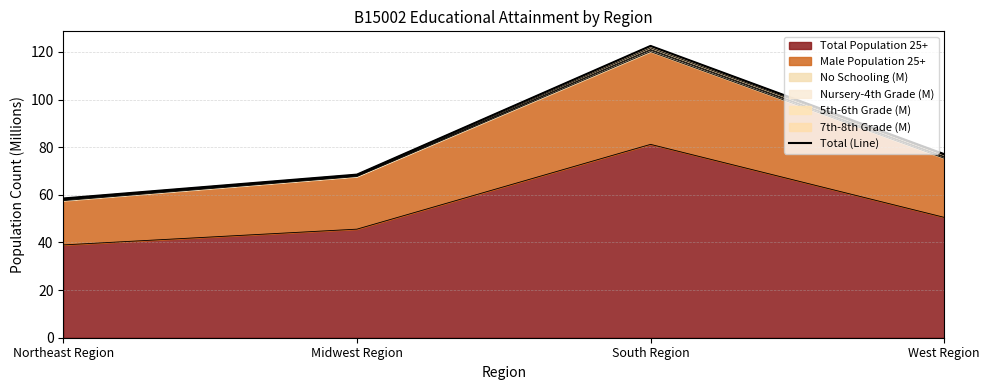

What position from the right is Northeast Region?

4